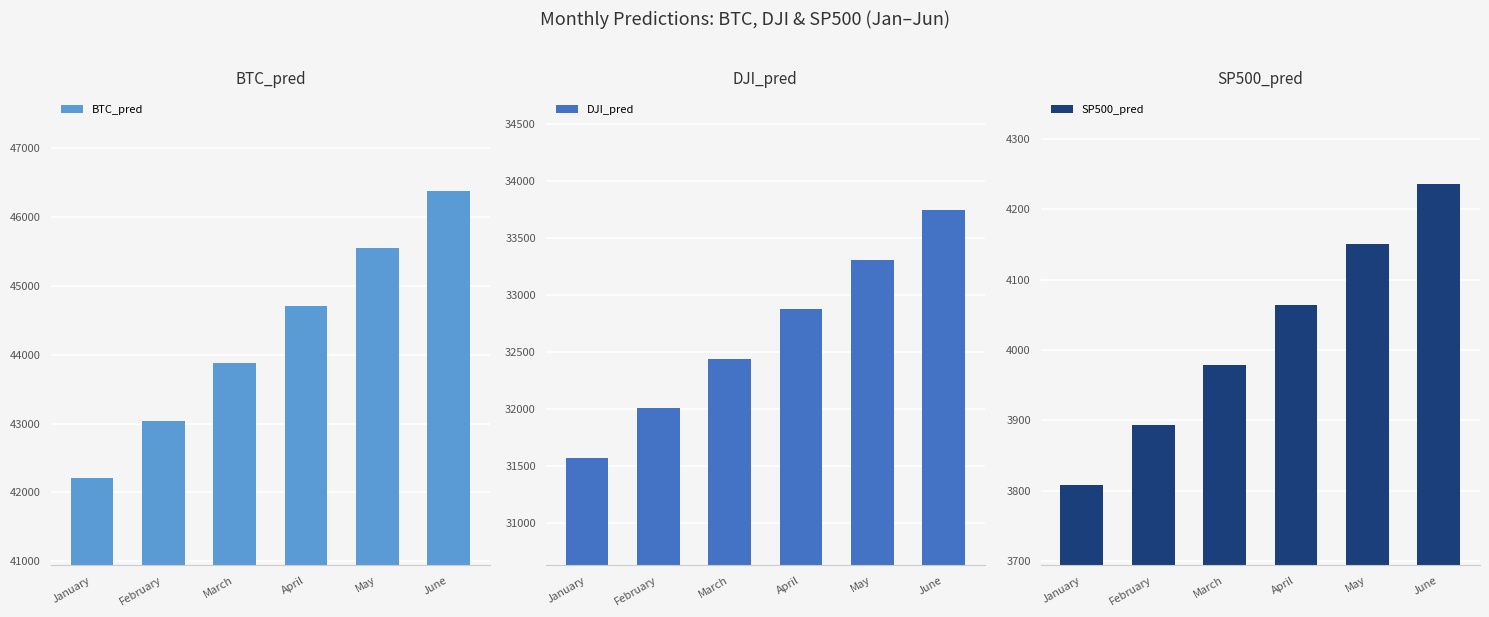

What is the spread (max minus min) of values at January?

38399.7